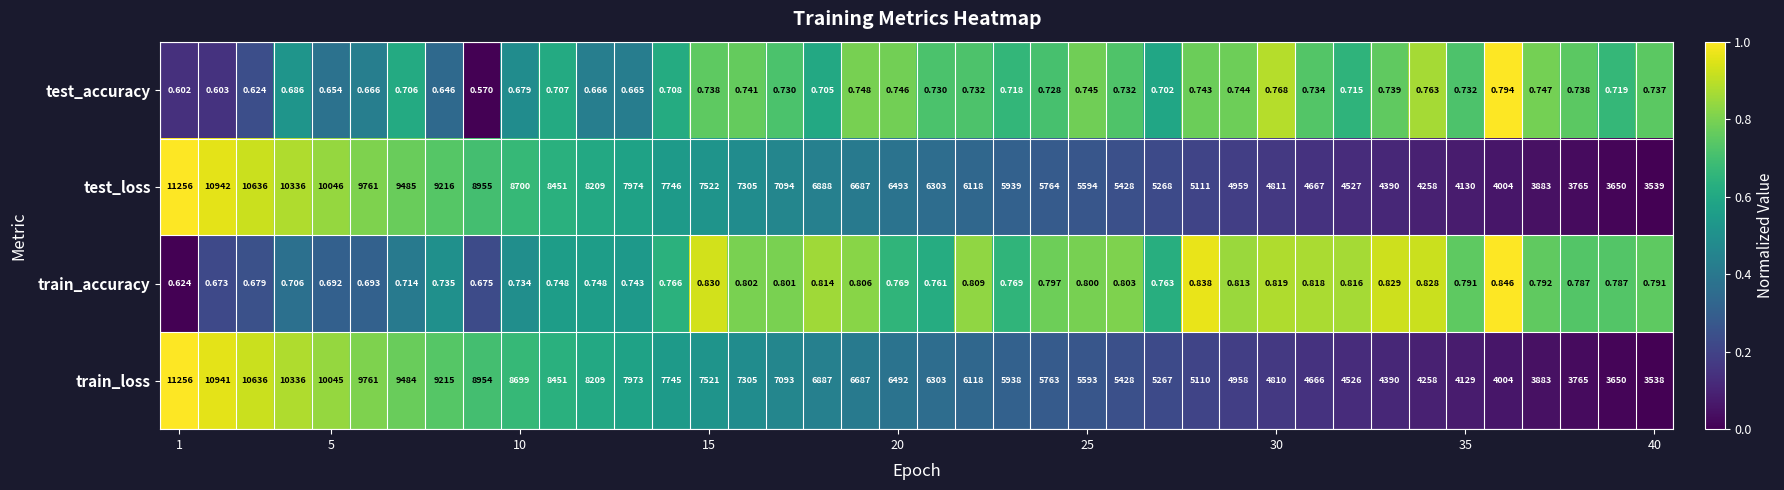

Which series has the widest spread of values?

train_loss